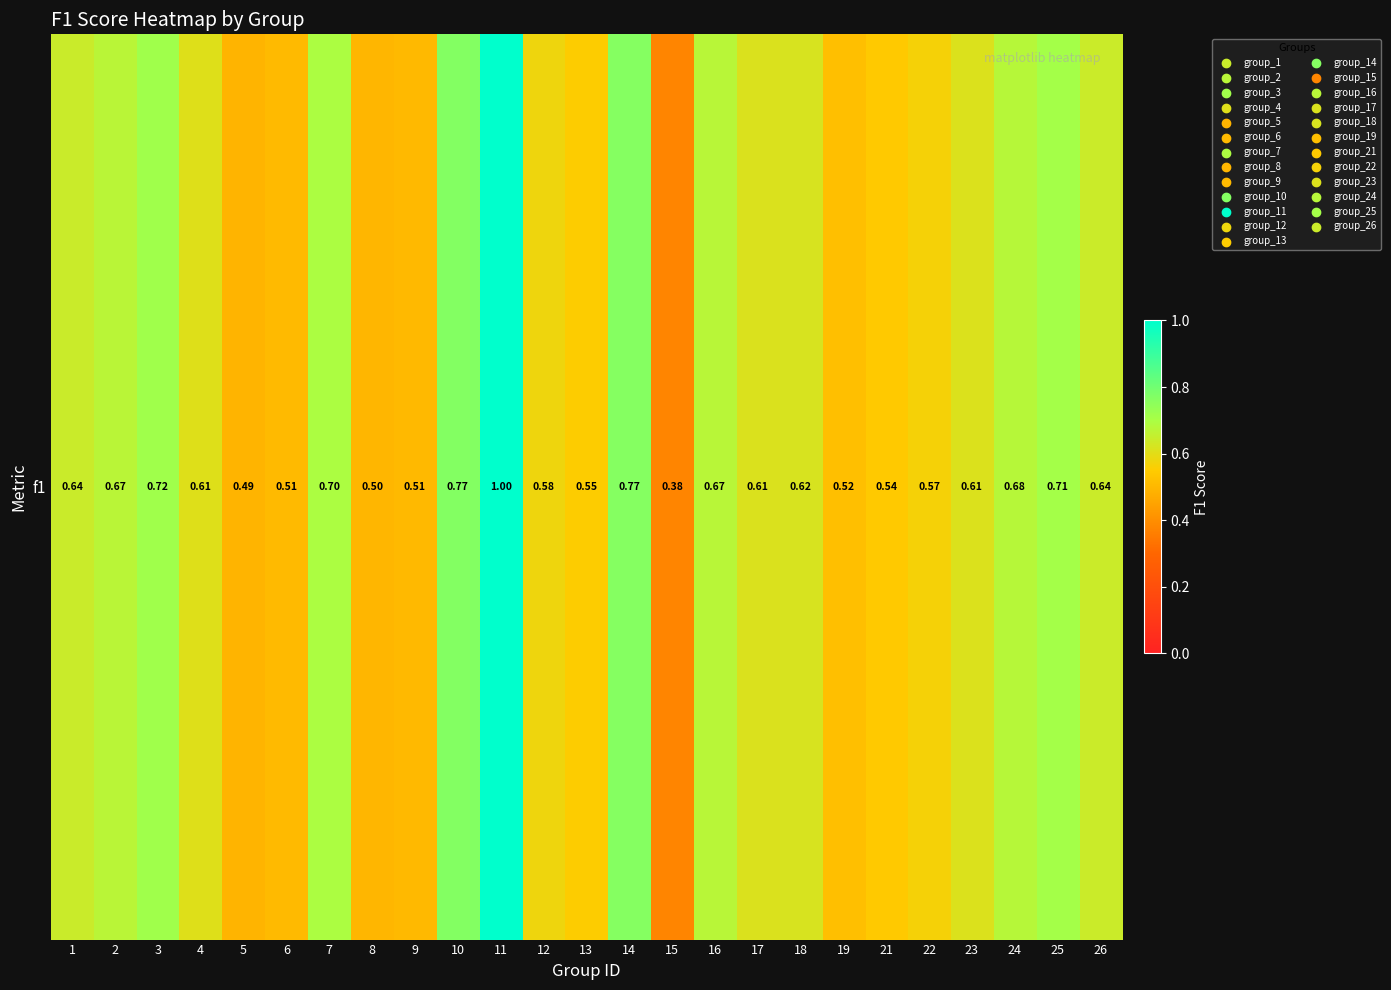

How many distinct data groups are displayed?

1